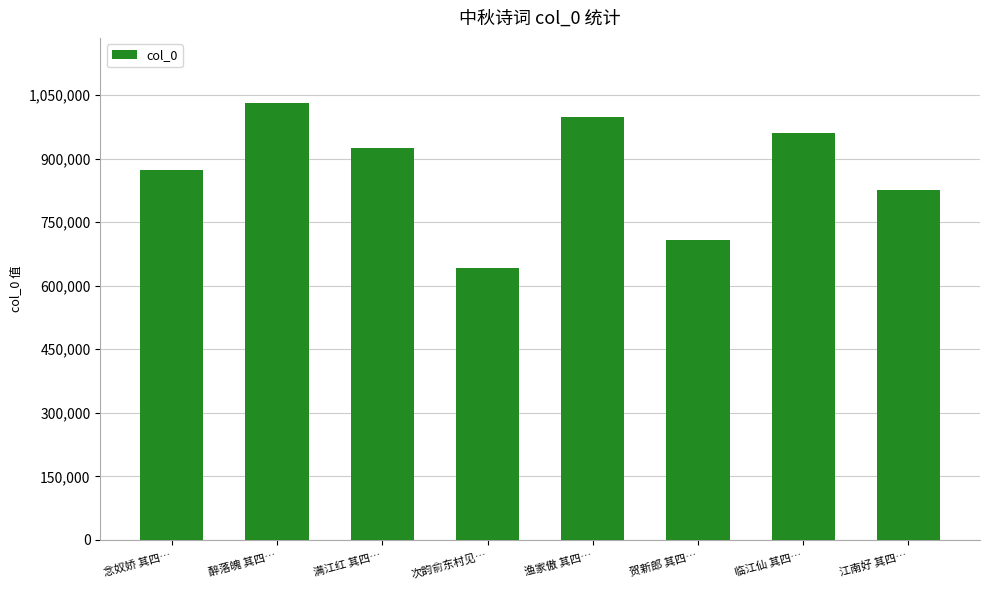

Where is the data nearest to the value 836154?

江南好 其四…